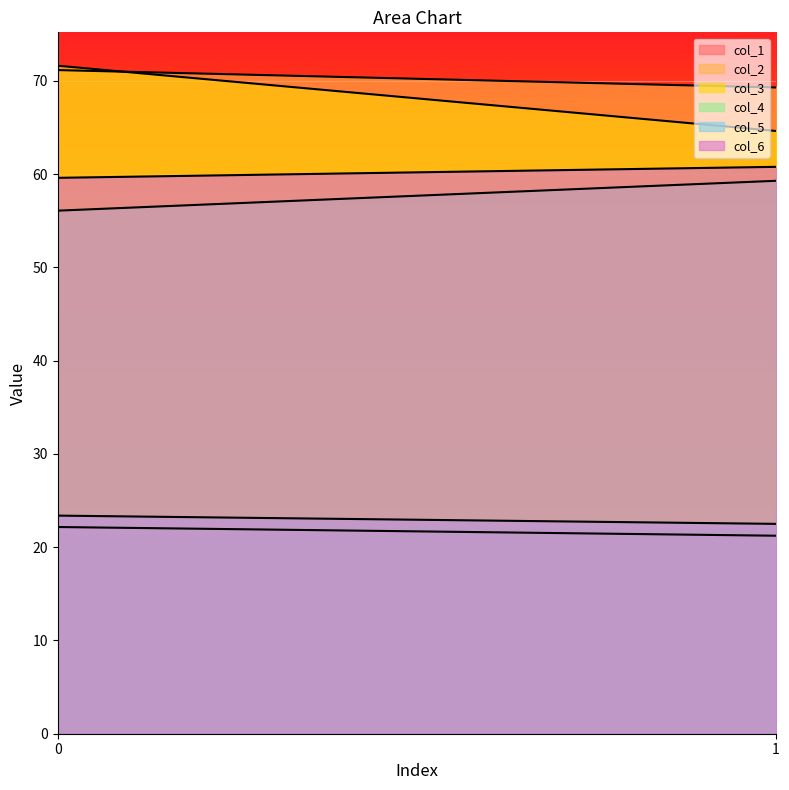

The value of col_4 at 0 is 20.9. True or false?

False